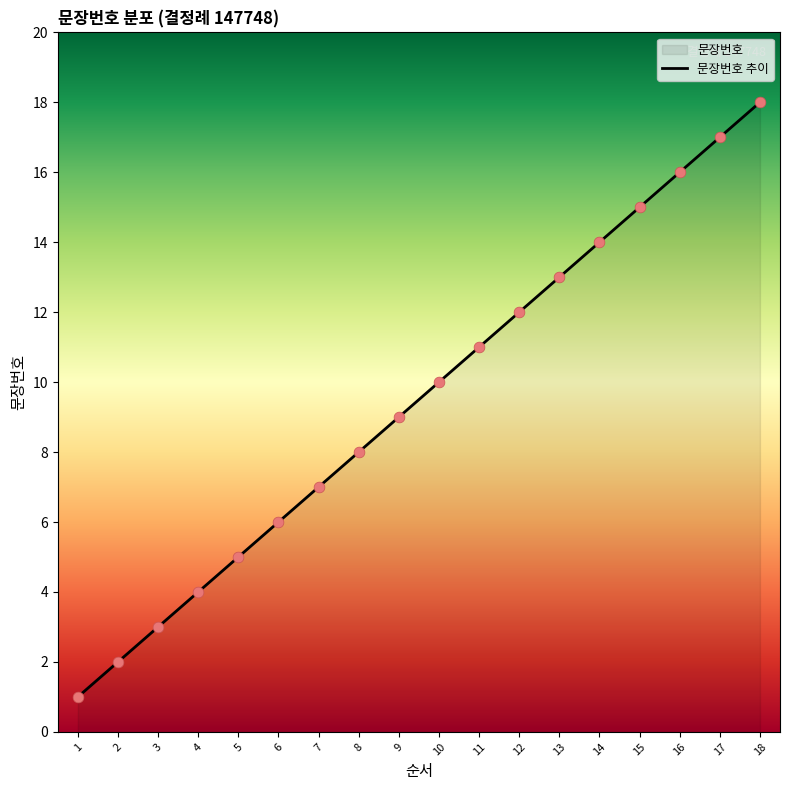

What is the change in value from 11 to 14?

+3